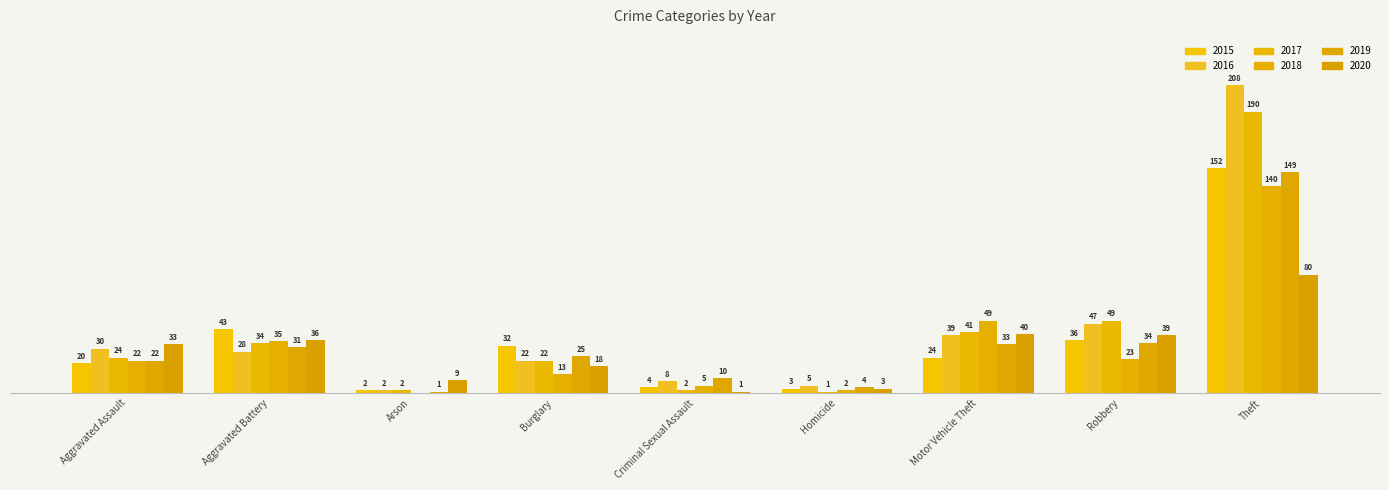

Which category has the lowest value in the 2020 series?

Criminal Sexual Assault